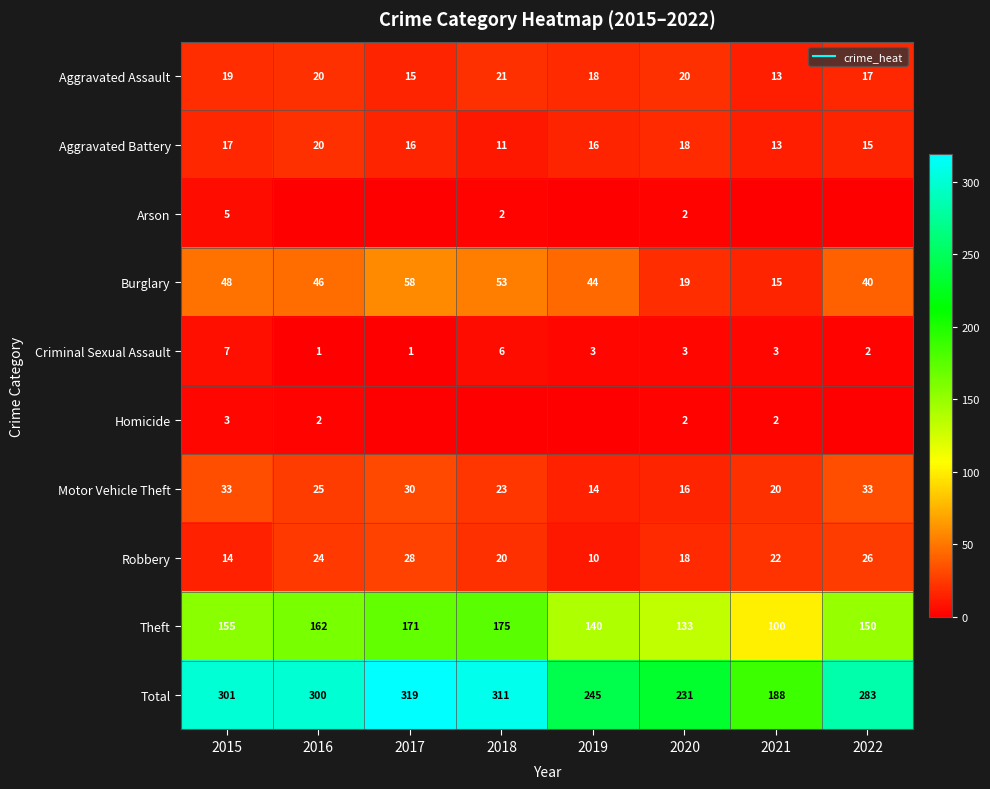

What is the difference between the highest and lowest values at 2018?

311